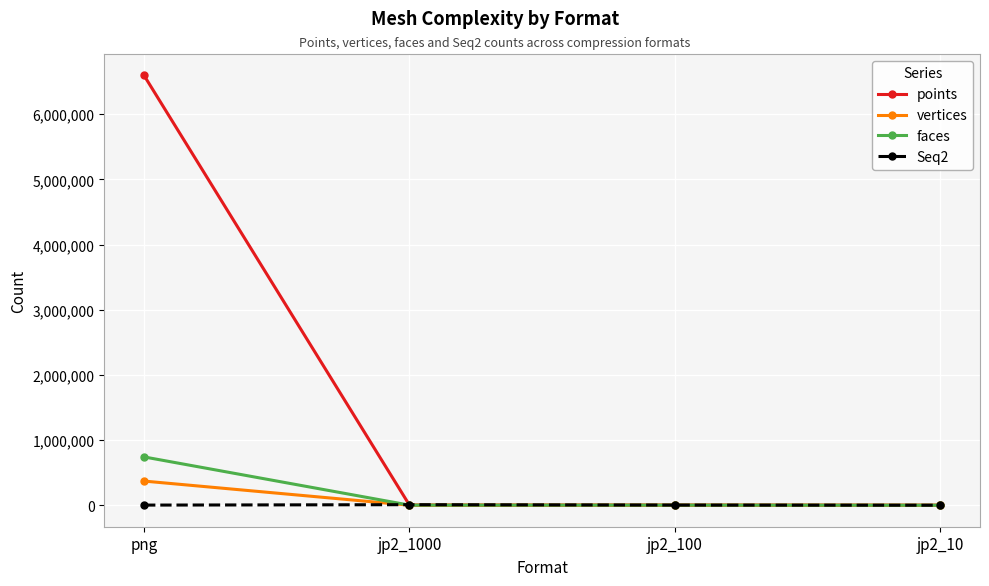

In Seq2, how many points are higher than both neighbors (excluding endpoints)?

1